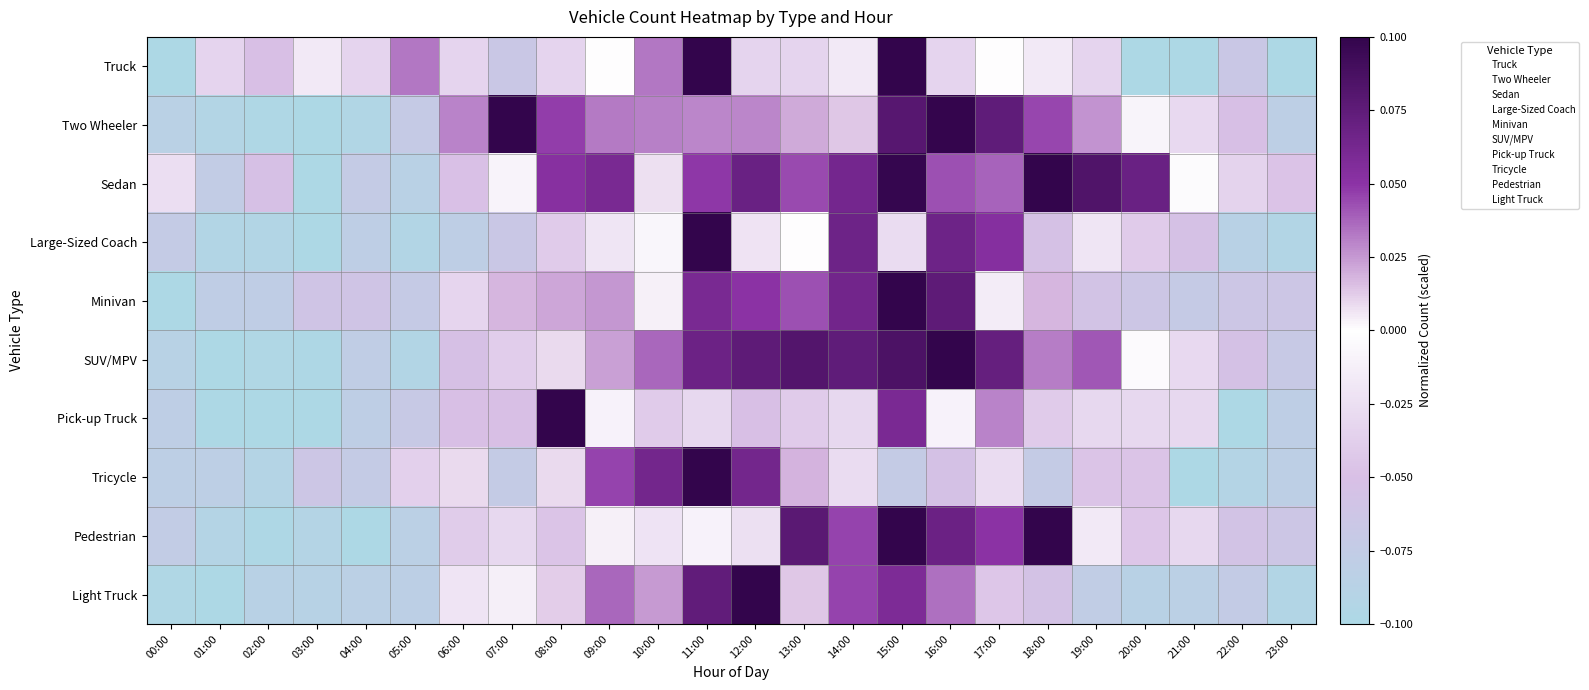

Reading left to right, what are all the values shown in this chart?

Truck: 00:00=-0.1	01:00=-0.0	02:00=-0.1	03:00=-0.0	04:00=-0.0	05:00=0.0	06:00=-0.0	07:00=-0.1	08:00=-0.0	09:00=0.0	10:00=0.0	11:00=0.1	12:00=-0.0	13:00=-0.0	14:00=-0.0	15:00=0.1	16:00=-0.0	17:00=0.0	18:00=-0.0	19:00=-0.0	20:00=-0.1	21:00=-0.1	22:00=-0.1	23:00=-0.1
Two Wheeler: 00:00=-0.1	01:00=-0.1	02:00=-0.1	03:00=-0.1	04:00=-0.1	05:00=-0.1	06:00=0.0	07:00=0.1	08:00=0.0	09:00=0.0	10:00=0.0	11:00=0.0	12:00=0.0	13:00=0.0	14:00=0.0	15:00=0.1	16:00=0.1	17:00=0.1	18:00=0.0	19:00=0.0	20:00=-0.0	21:00=-0.0	22:00=-0.1	23:00=-0.1
Sedan: 00:00=-0.0	01:00=-0.1	02:00=-0.1	03:00=-0.1	04:00=-0.1	05:00=-0.1	06:00=-0.0	07:00=-0.0	08:00=0.1	09:00=0.1	10:00=0.0	11:00=0.0	12:00=0.1	13:00=0.0	14:00=0.1	15:00=0.1	16:00=0.0	17:00=0.0	18:00=0.1	19:00=0.1	20:00=0.1	21:00=-0.0	22:00=-0.0	23:00=-0.0
Large-Sized Coach: 00:00=-0.1	01:00=-0.1	02:00=-0.1	03:00=-0.1	04:00=-0.1	05:00=-0.1	06:00=-0.1	07:00=-0.1	08:00=-0.0	09:00=-0.0	10:00=-0.0	11:00=0.1	12:00=0.0	13:00=0.0	14:00=0.1	15:00=-0.0	16:00=0.1	17:00=0.1	18:00=-0.1	19:00=-0.0	20:00=-0.0	21:00=-0.1	22:00=-0.1	23:00=-0.1
Minivan: 00:00=-0.1	01:00=-0.1	02:00=-0.1	03:00=-0.1	04:00=-0.1	05:00=-0.1	06:00=-0.0	07:00=0.0	08:00=0.0	09:00=0.0	10:00=0.0	11:00=0.1	12:00=0.1	13:00=0.0	14:00=0.1	15:00=0.1	16:00=0.1	17:00=-0.0	18:00=0.0	19:00=-0.1	20:00=-0.1	21:00=-0.1	22:00=-0.1	23:00=-0.1
SUV/MPV: 00:00=-0.1	01:00=-0.1	02:00=-0.1	03:00=-0.1	04:00=-0.1	05:00=-0.1	06:00=-0.1	07:00=-0.0	08:00=0.0	09:00=0.0	10:00=0.0	11:00=0.1	12:00=0.1	13:00=0.1	14:00=0.1	15:00=0.1	16:00=0.1	17:00=0.1	18:00=0.0	19:00=0.0	20:00=-0.0	21:00=-0.0	22:00=-0.1	23:00=-0.1
Pick-up Truck: 00:00=-0.1	01:00=-0.1	02:00=-0.1	03:00=-0.1	04:00=-0.1	05:00=-0.1	06:00=-0.1	07:00=-0.1	08:00=0.1	09:00=-0.0	10:00=-0.0	11:00=-0.0	12:00=-0.1	13:00=-0.0	14:00=-0.0	15:00=0.1	16:00=-0.0	17:00=0.0	18:00=-0.0	19:00=-0.0	20:00=-0.0	21:00=-0.0	22:00=-0.1	23:00=-0.1
Tricycle: 00:00=-0.1	01:00=-0.1	02:00=-0.1	03:00=-0.1	04:00=-0.1	05:00=-0.0	06:00=0.0	07:00=-0.1	08:00=0.0	09:00=0.0	10:00=0.1	11:00=0.1	12:00=0.1	13:00=0.0	14:00=-0.0	15:00=-0.1	16:00=-0.1	17:00=-0.0	18:00=-0.1	19:00=-0.0	20:00=-0.0	21:00=-0.1	22:00=-0.1	23:00=-0.1
Pedestrian: 00:00=-0.1	01:00=-0.1	02:00=-0.1	03:00=-0.1	04:00=-0.1	05:00=-0.1	06:00=-0.0	07:00=-0.0	08:00=-0.0	09:00=0.0	10:00=-0.0	11:00=-0.0	12:00=-0.0	13:00=0.1	14:00=0.0	15:00=0.1	16:00=0.1	17:00=0.1	18:00=0.1	19:00=-0.0	20:00=-0.0	21:00=-0.0	22:00=-0.1	23:00=-0.1
Light Truck: 00:00=-0.1	01:00=-0.1	02:00=-0.1	03:00=-0.1	04:00=-0.1	05:00=-0.1	06:00=-0.0	07:00=-0.0	08:00=0.0	09:00=0.0	10:00=0.0	11:00=0.1	12:00=0.1	13:00=0.0	14:00=0.0	15:00=0.1	16:00=0.0	17:00=-0.0	18:00=-0.1	19:00=-0.1	20:00=-0.1	21:00=-0.1	22:00=-0.1	23:00=-0.1